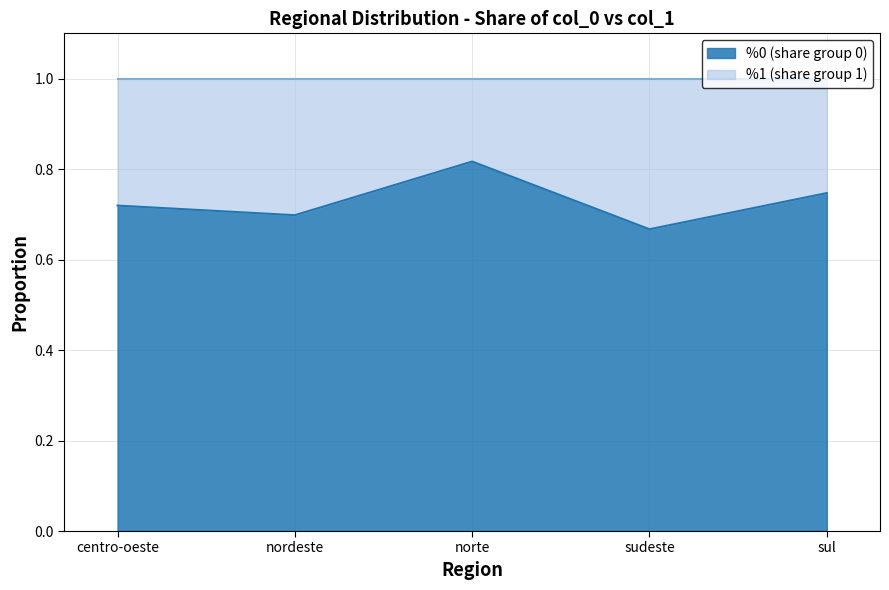

What position from the left is centro-oeste?

1